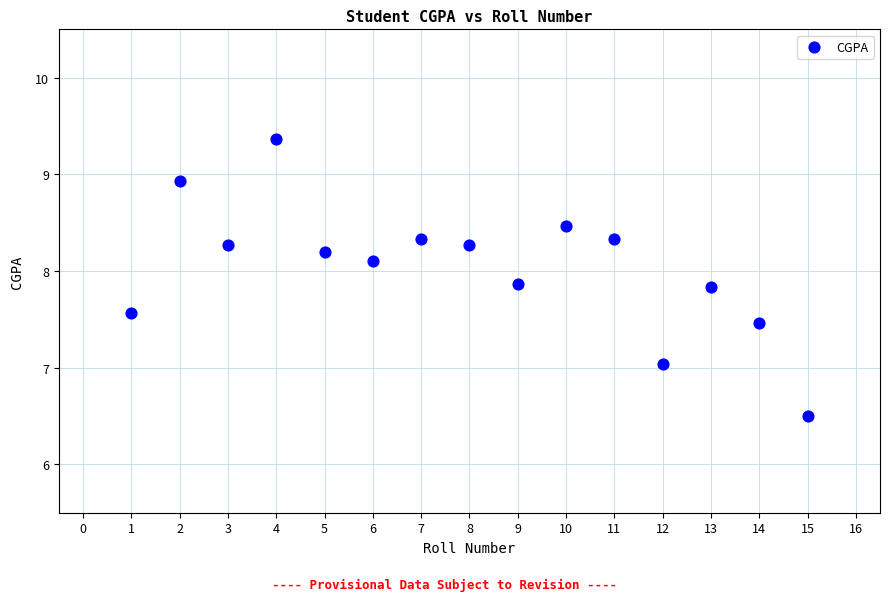

What is the range of Y values (max minus min)?

2.9